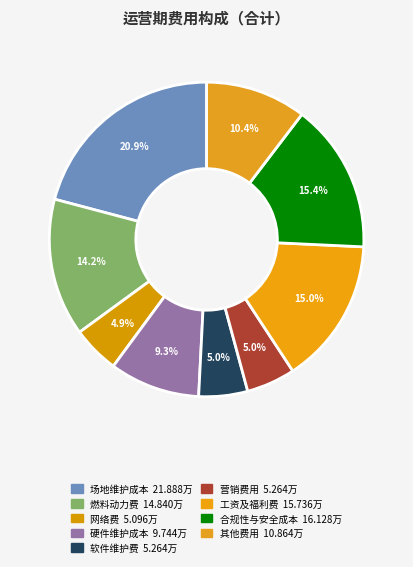

To the nearest percent, what is the average slice percentage?

11%